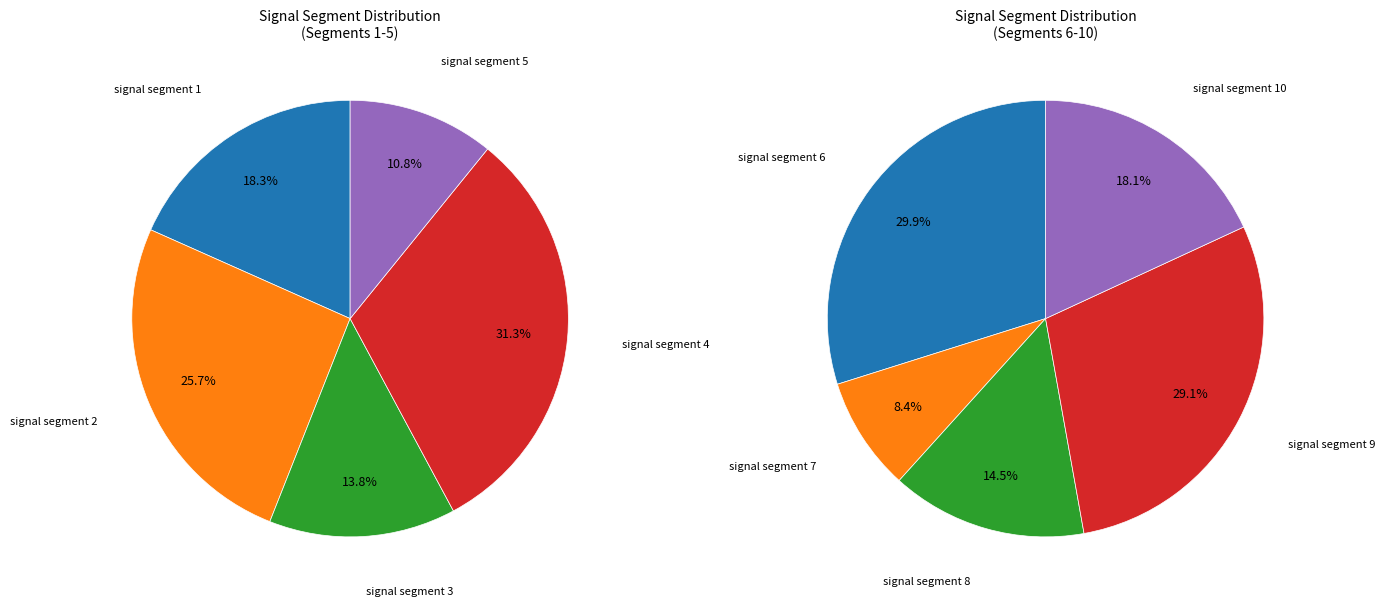

How many segments does this pie chart have?

10